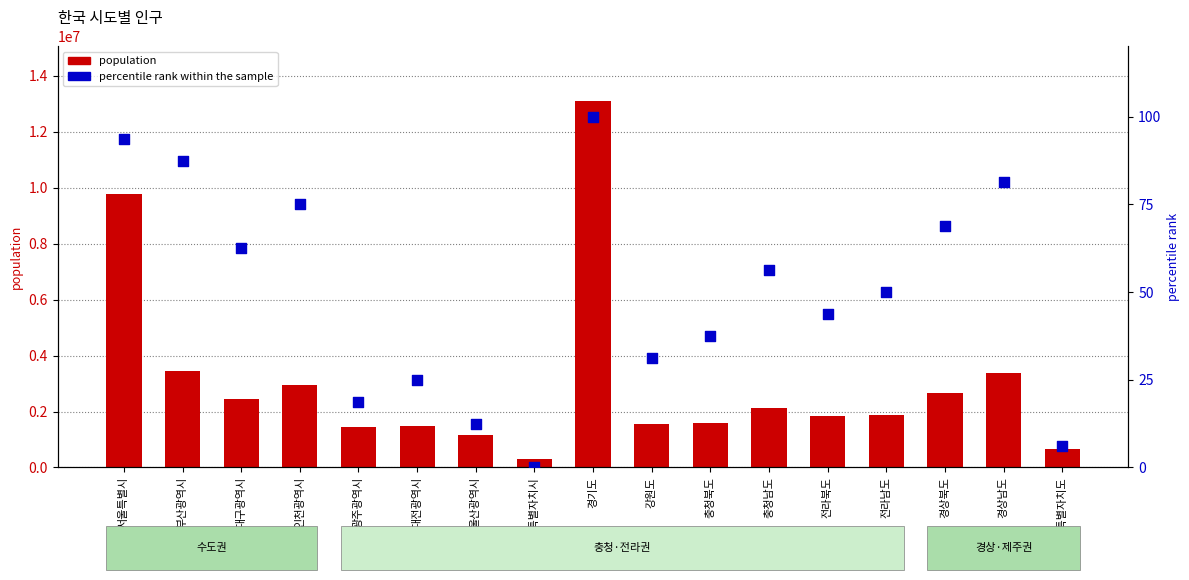

What are all the series names shown in the legend?

population, percentile rank within the sample